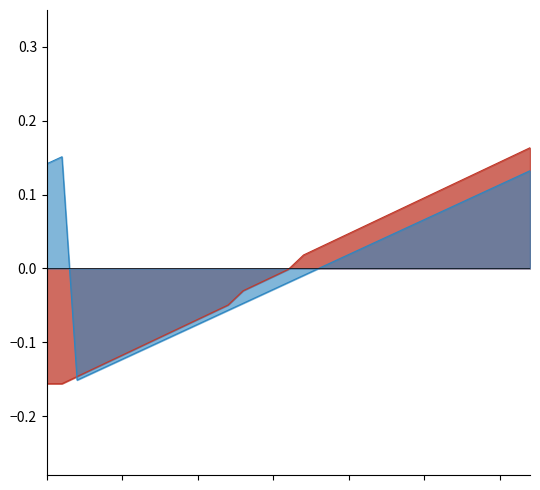

Reading left to right, what are all the values shown in this chart?

-0.2	-0.2	-0.1	-0.1	-0.1	-0.1	-0.1	-0.1	-0.1	-0.1	-0.1	-0.1	-0.0	-0.0	-0.0	-0.0	-0.0	0.0	0.0	0.0	0.0	0.1	0.1	0.1	0.1	0.1	0.1	0.1	0.1	0.1	0.1	0.2	0.2